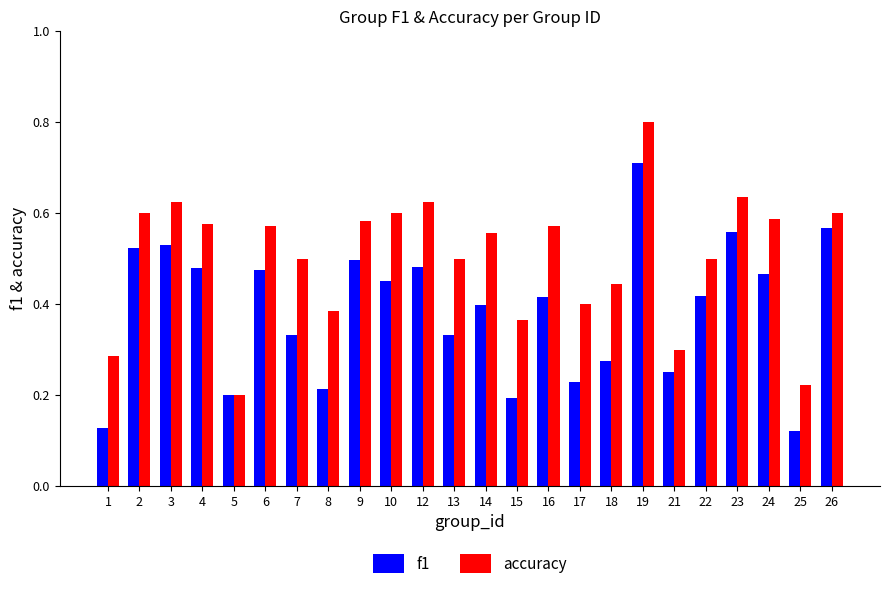

List the series in order of their peak value, highest first.

accuracy, f1